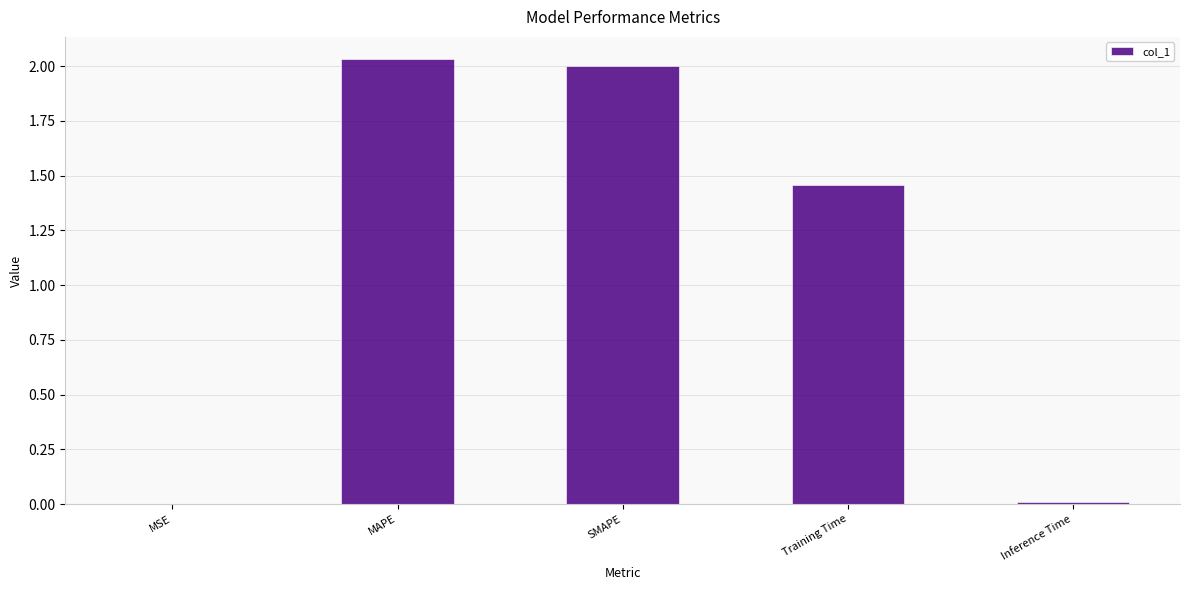

Approximately how many times larger is the value at Training Time compared to SMAPE?

0.7